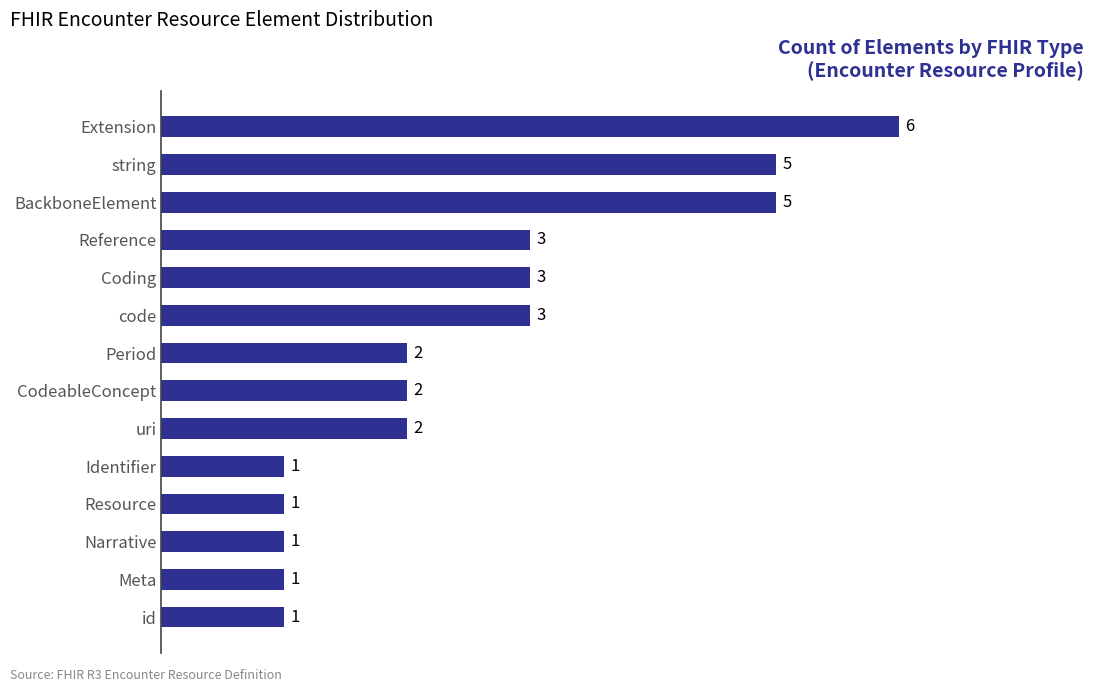

What is the maximum value shown in the chart?

6